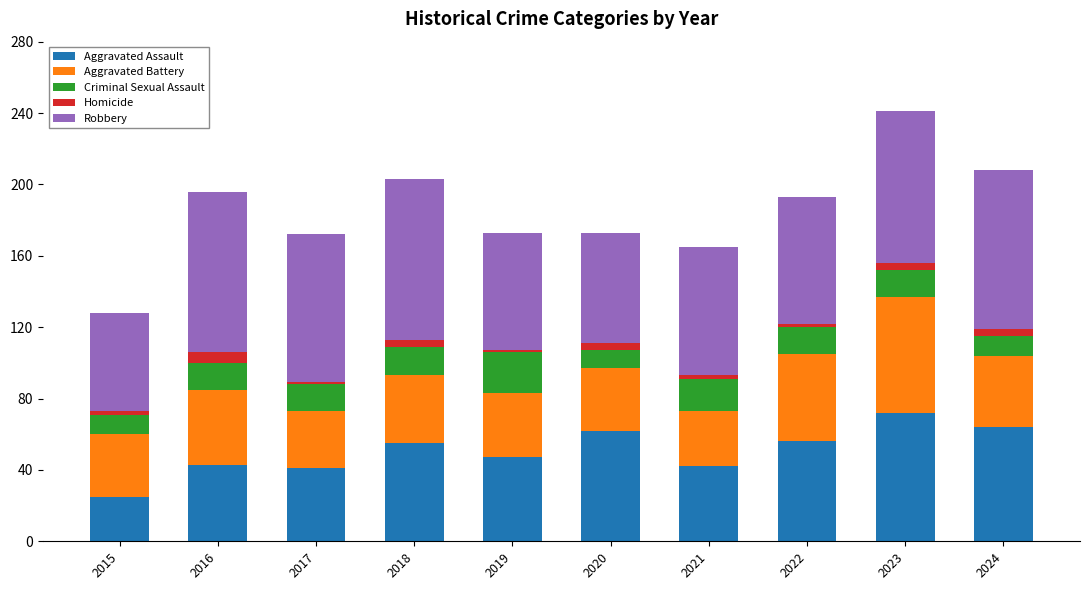

At which label does Aggravated Assault reach its peak?

2023